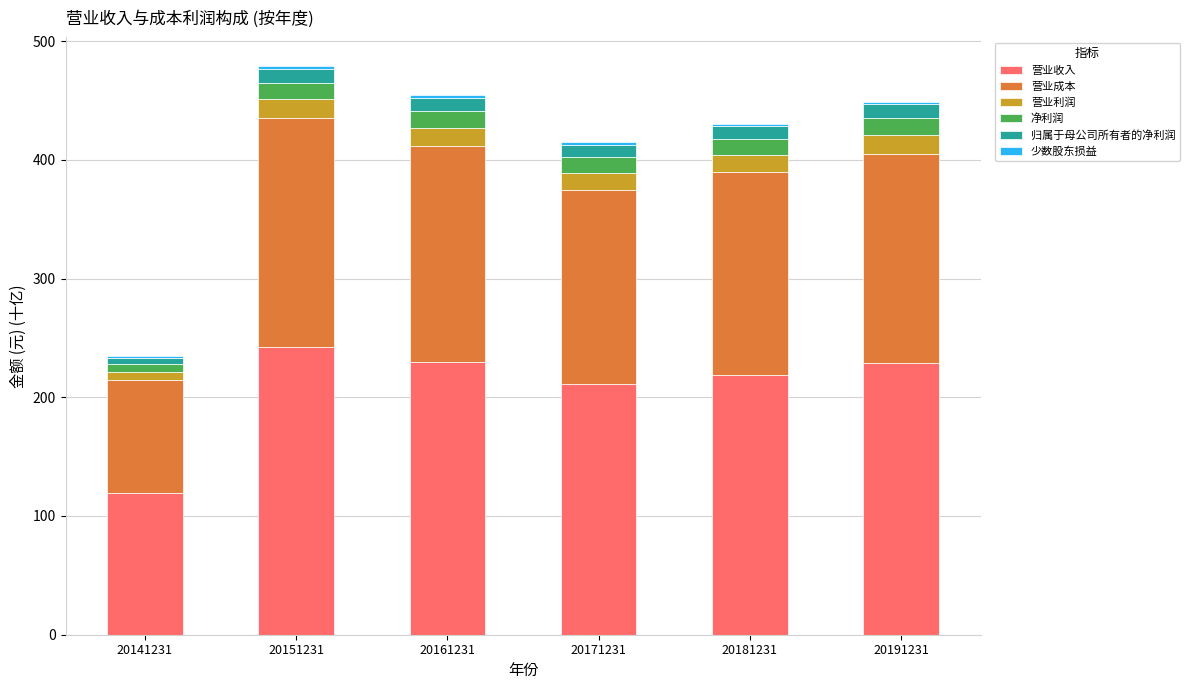

Is it true that 营业收入 equals 374.2 at 20151231?

False